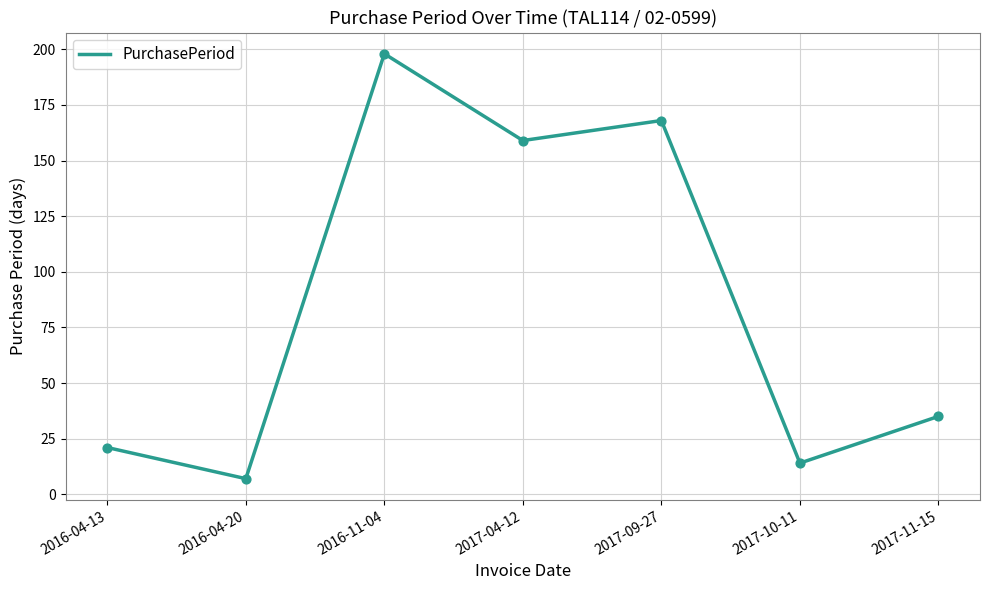

What is the change in value from 2016-04-13 to 2017-04-12?

+138